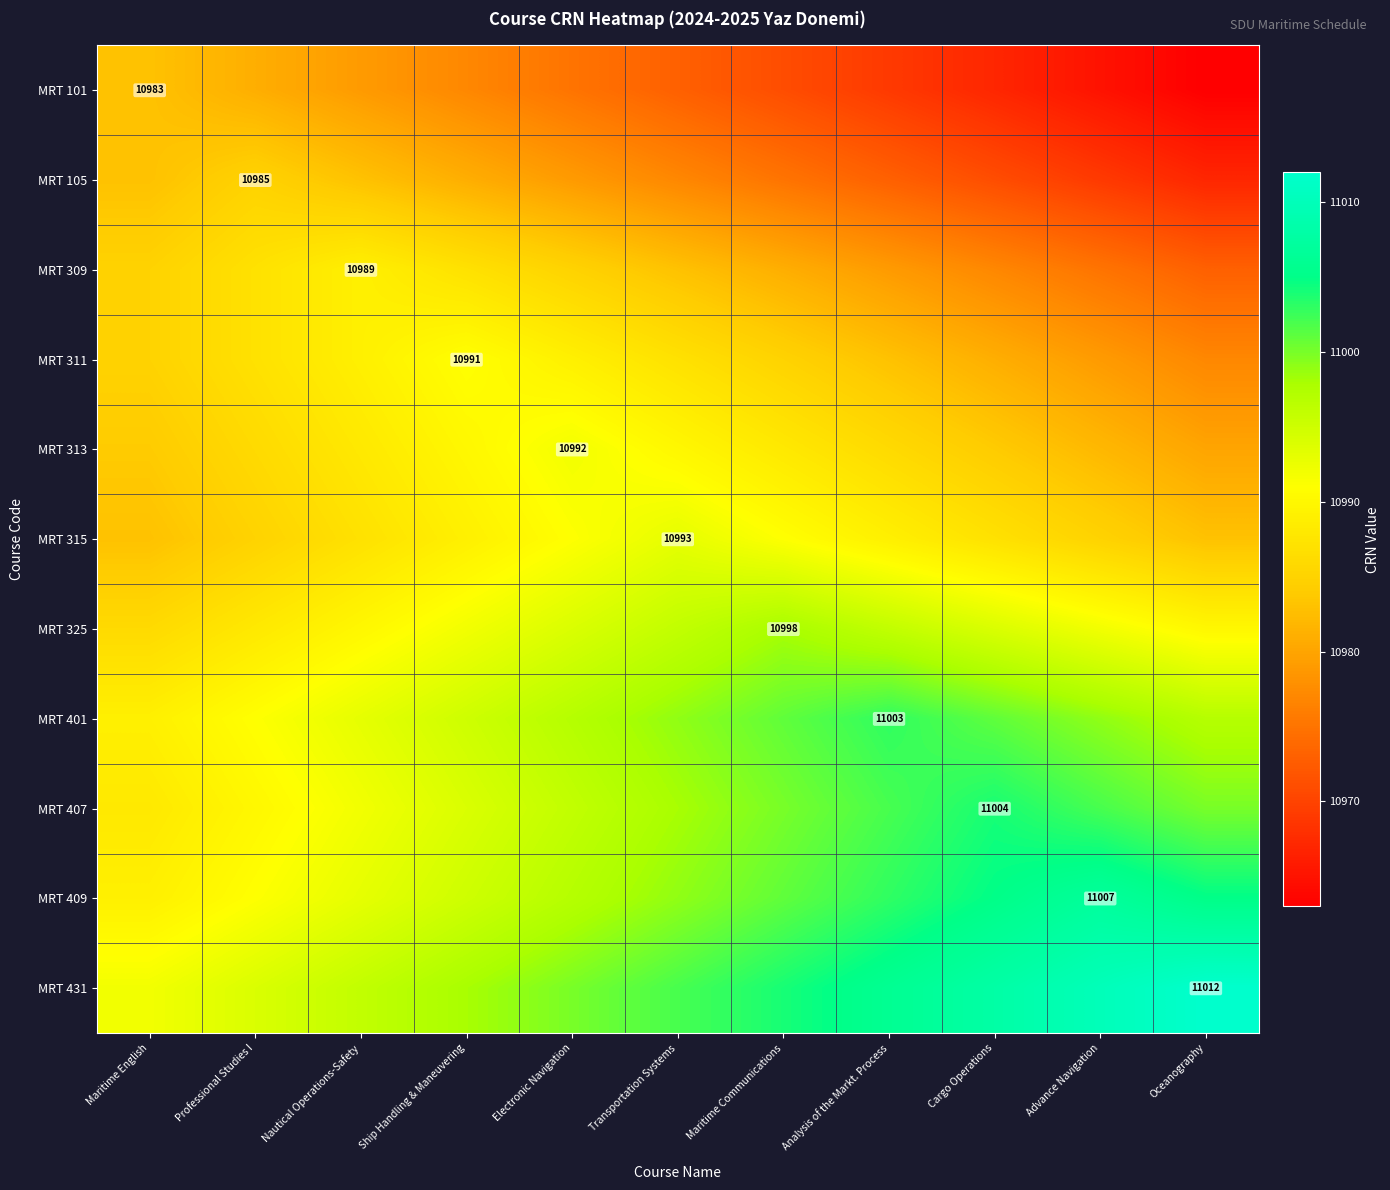

The MRT 409 series shows 11007 at Advance Navigation. True or false?

True